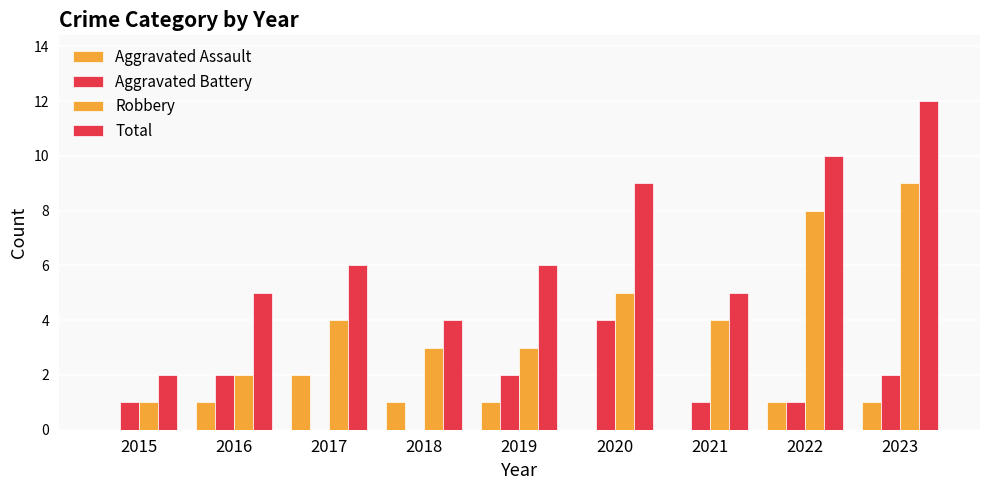

How many series are shown in this chart?

4